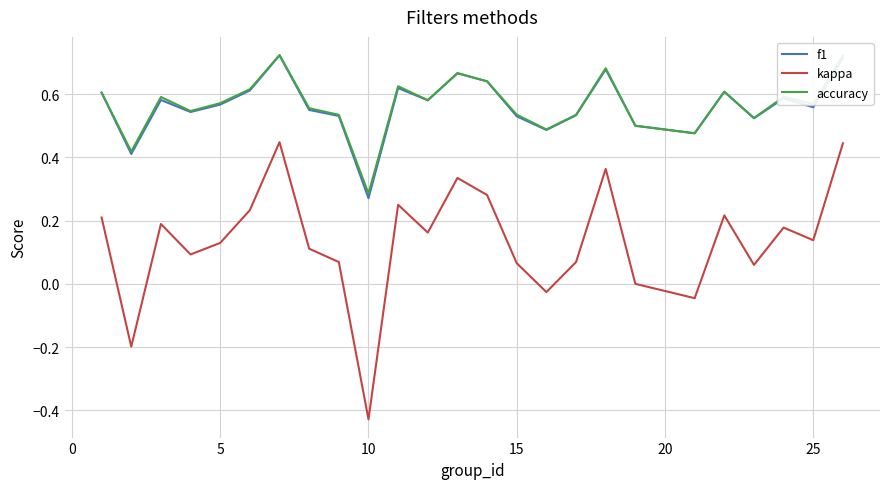

Count the number of categories in the chart.

25